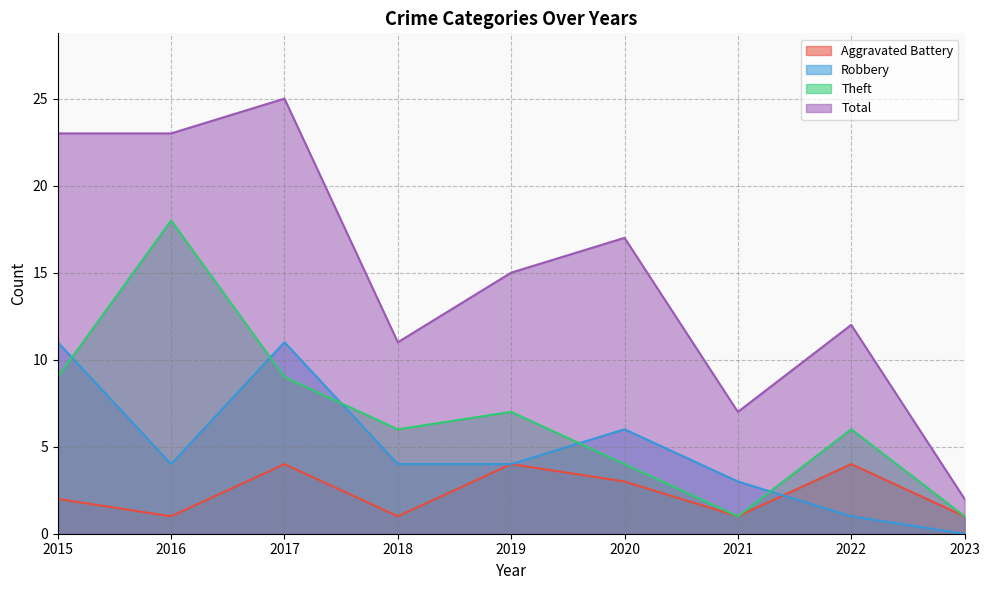

Rank the series by their maximum value, from highest to lowest.

Total, Theft, Robbery, Aggravated Battery